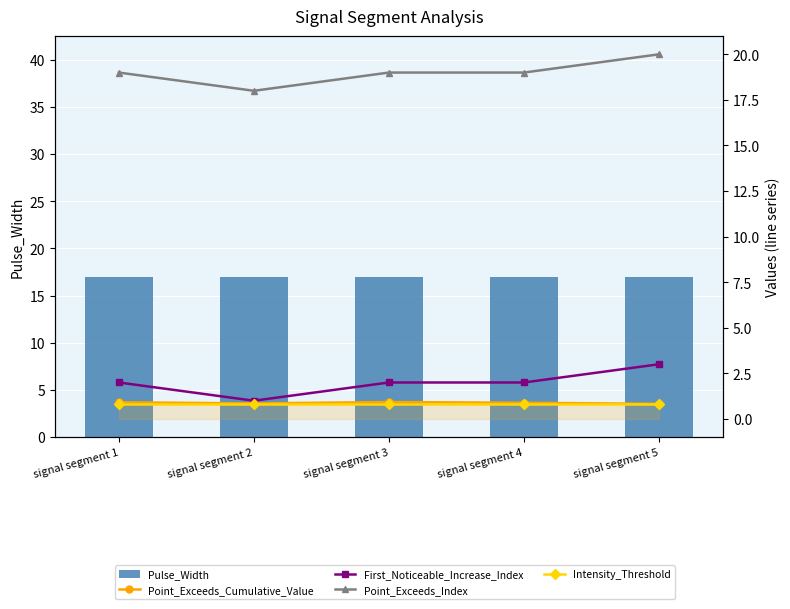

What are all the series names shown in the legend?

Pulse_Width, Point_Exceeds_Cumulative_Value, First_Noticeable_Increase_Index, Point_Exceeds_Index, Intensity_Threshold